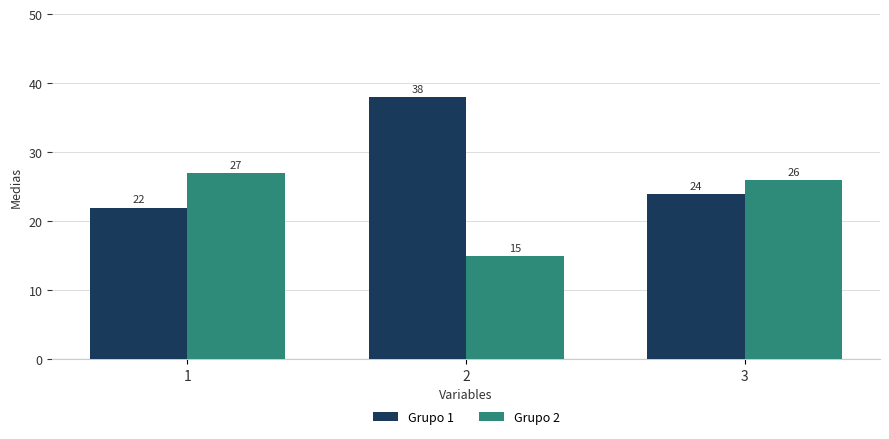

What is the average value of the Grupo 1 series?

28